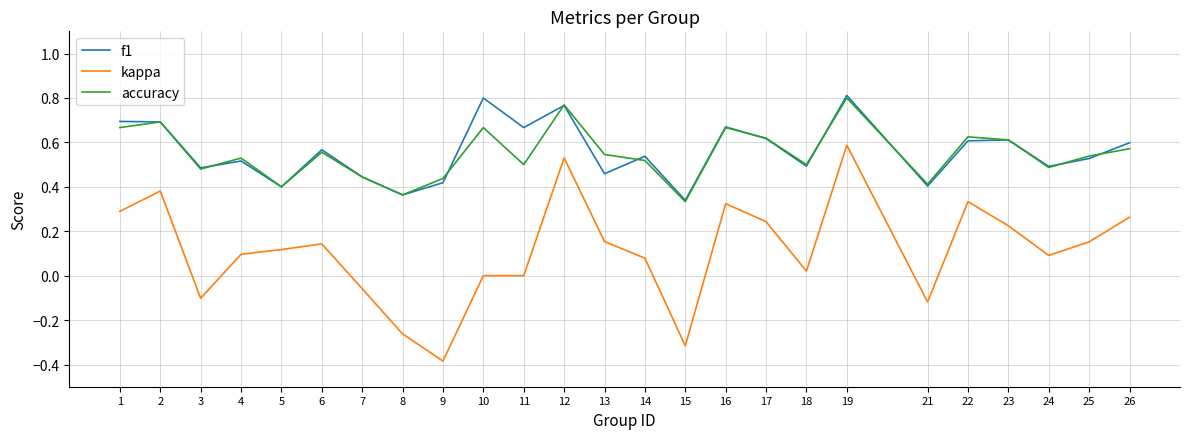

Which series ends up on top after the final intersection of accuracy and f1?

f1